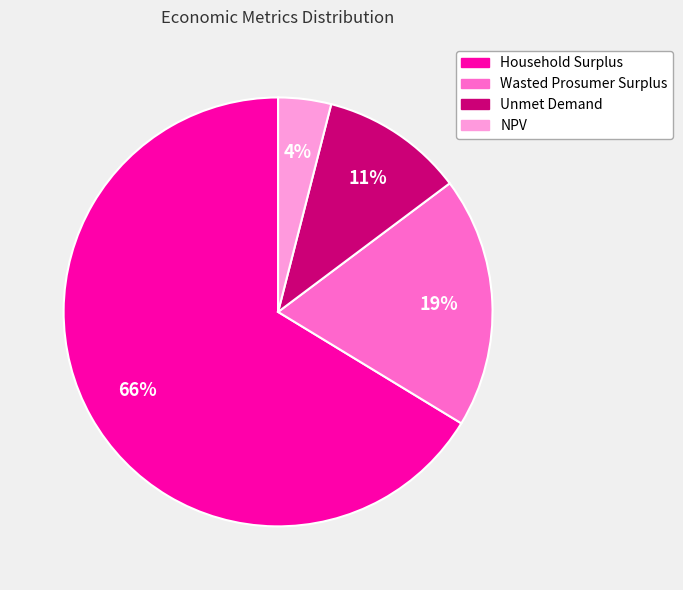

True or false: Household Surplus accounts for 66% of the total.

True